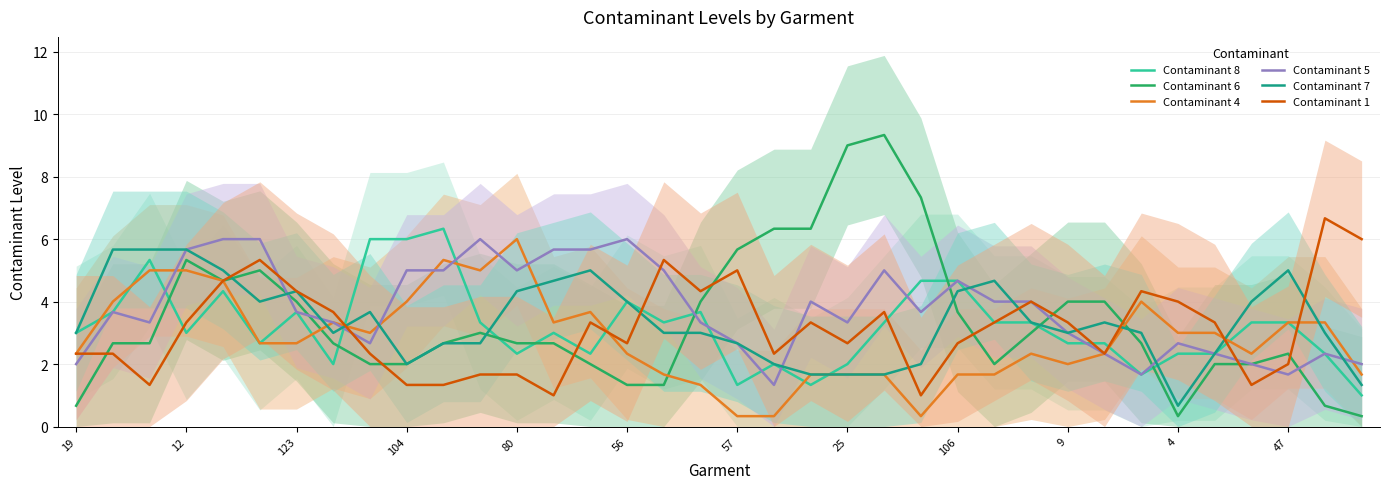

In Contaminant 1, how many points are lower than both neighbors (excluding endpoints)?

9